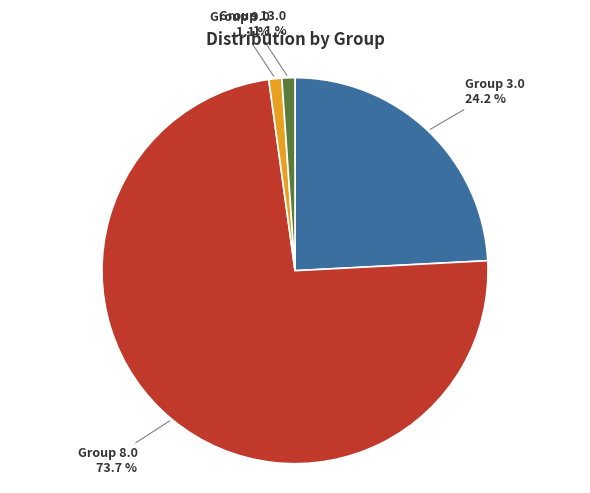

What is the ratio of the value at Group 3.0 24.2 % to the value at Group 8.0 73.7 %?

0.3